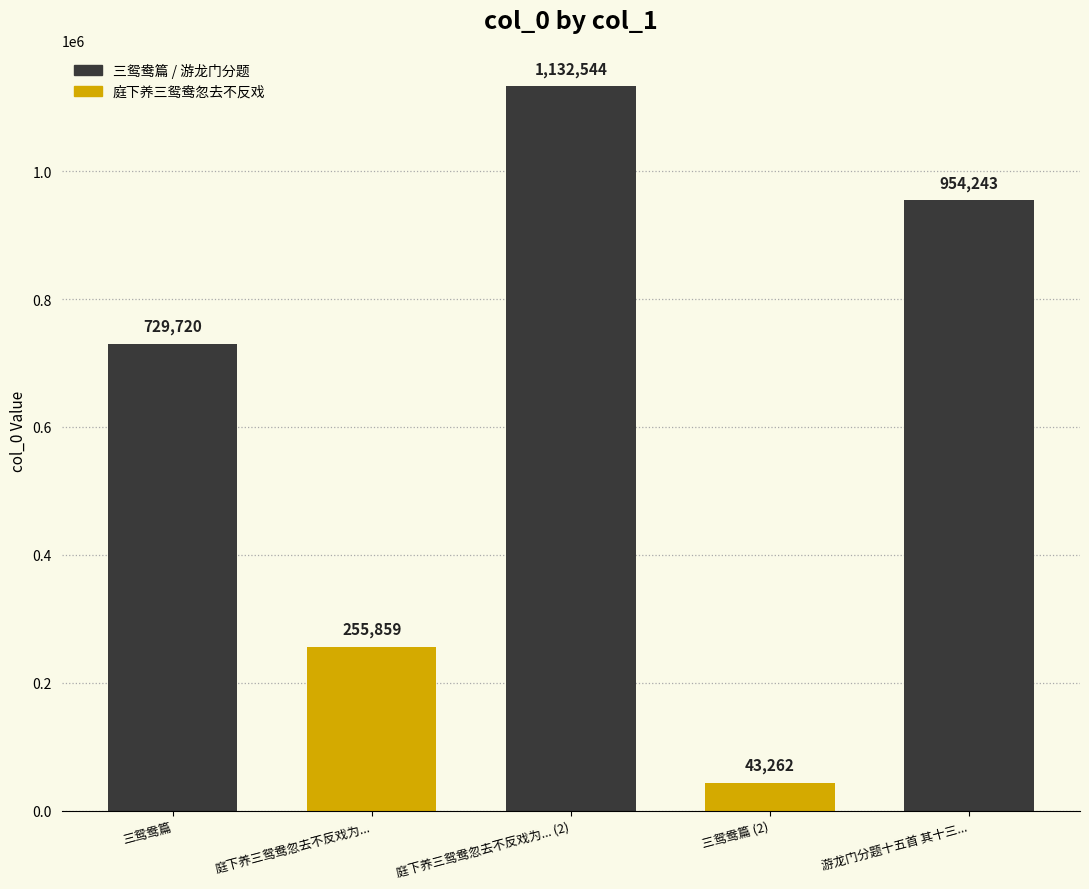

What is the smallest value displayed?

43262